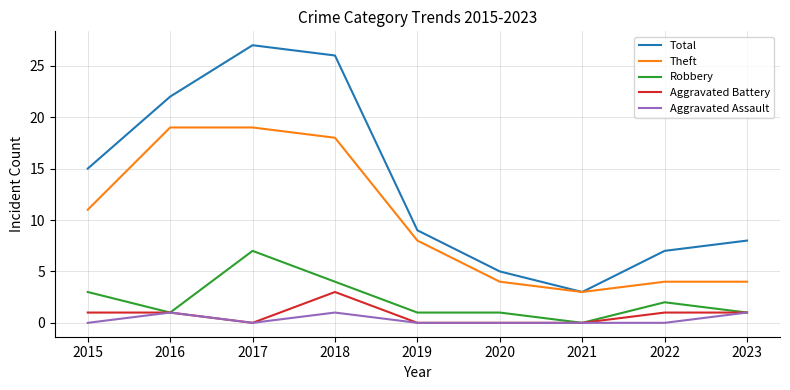

Where is the first local minimum for Theft?

2021